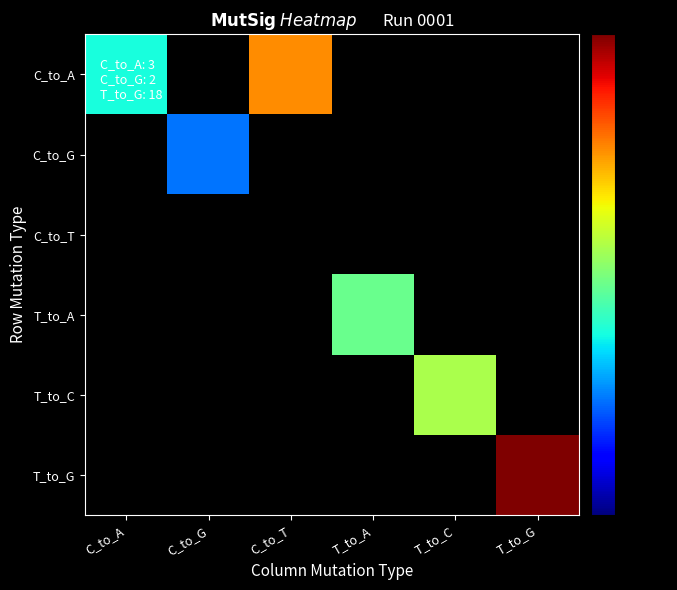

What is the greatest value displayed?

18.0